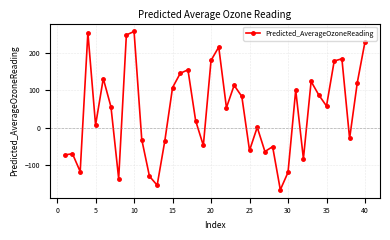

What is the sum of all values?

1740.8